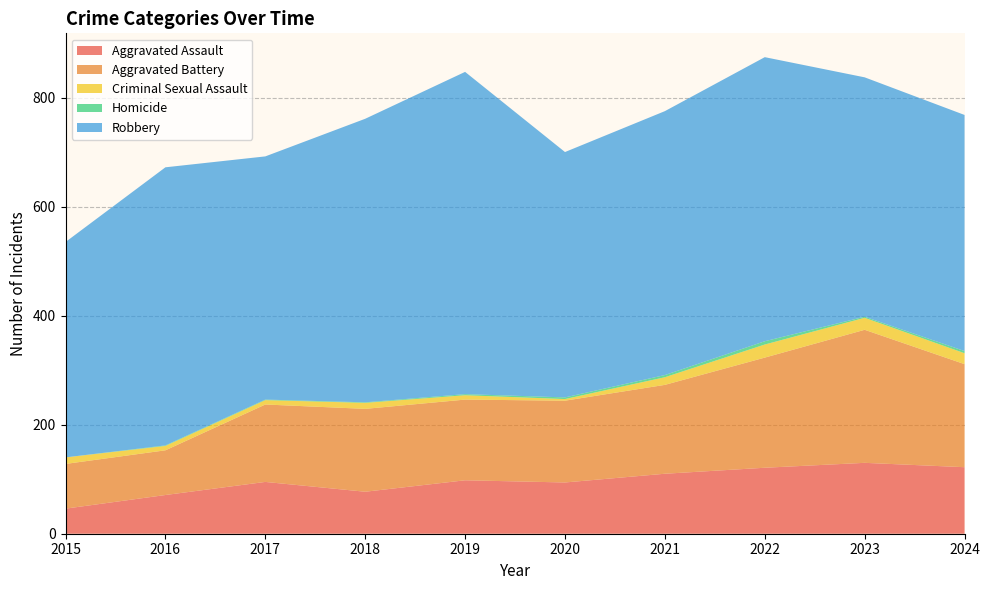

Reading right to left, list all the values displayed in this chart.

Aggravated Assault: 2024=122	2023=130	2022=121	2021=110	2020=94	2019=98	2018=77	2017=95	2016=71	2015=46
Aggravated Battery: 2024=189	2023=244	2022=202	2021=163	2020=150	2019=148	2018=152	2017=142	2016=82	2015=82
Criminal Sexual Assault: 2024=20	2023=22	2022=24	2021=14	2020=3	2019=8	2018=11	2017=8	2016=8	2015=12
Homicide: 2024=4	2023=2	2022=6	2021=4	2020=3	2019=2	2018=1	2017=1	2016=1	2015=0
Robbery: 2024=433	2023=439	2022=521	2021=484	2020=450	2019=591	2018=520	2017=446	2016=510	2015=395